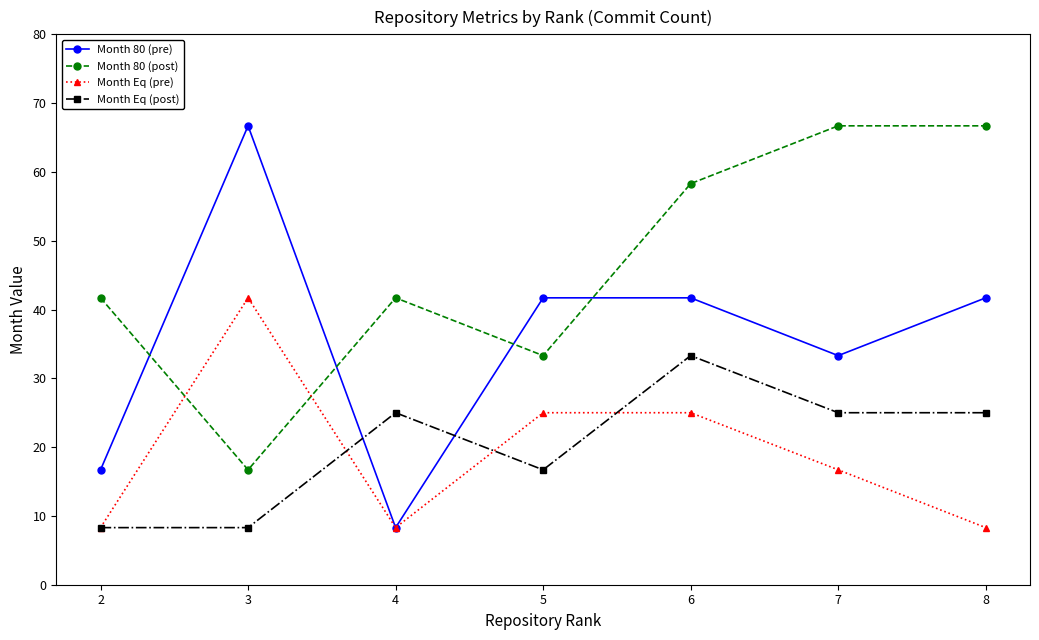

Which category has the highest value in the Month 80 (pre) series?

3